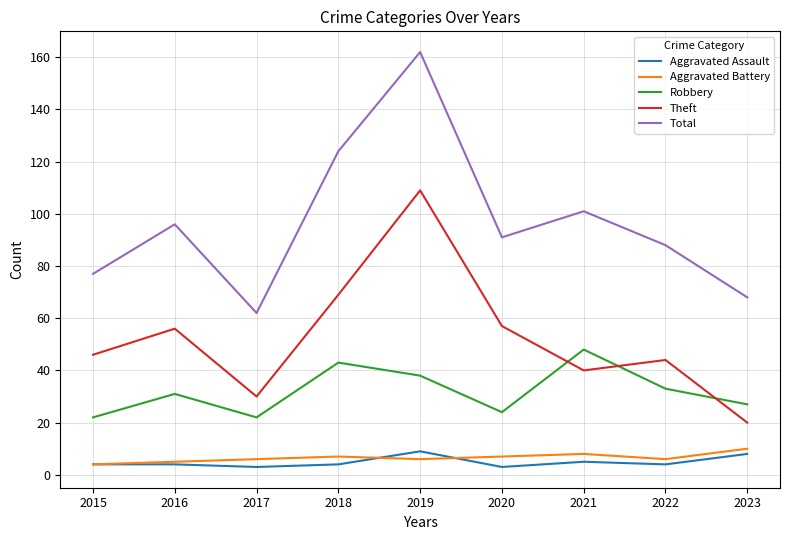

Is it true that Robbery equals 23 at 2022?

False